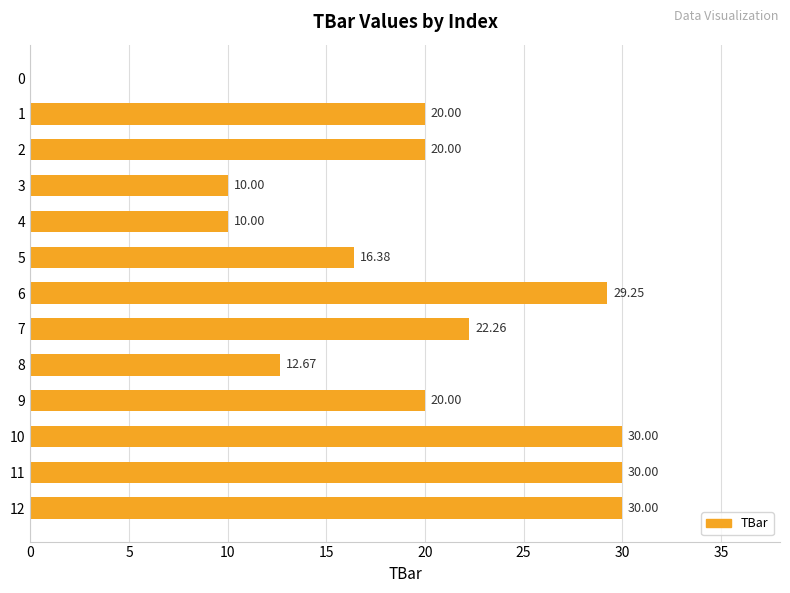

Is it true that the value at 0 is 9.9?

False